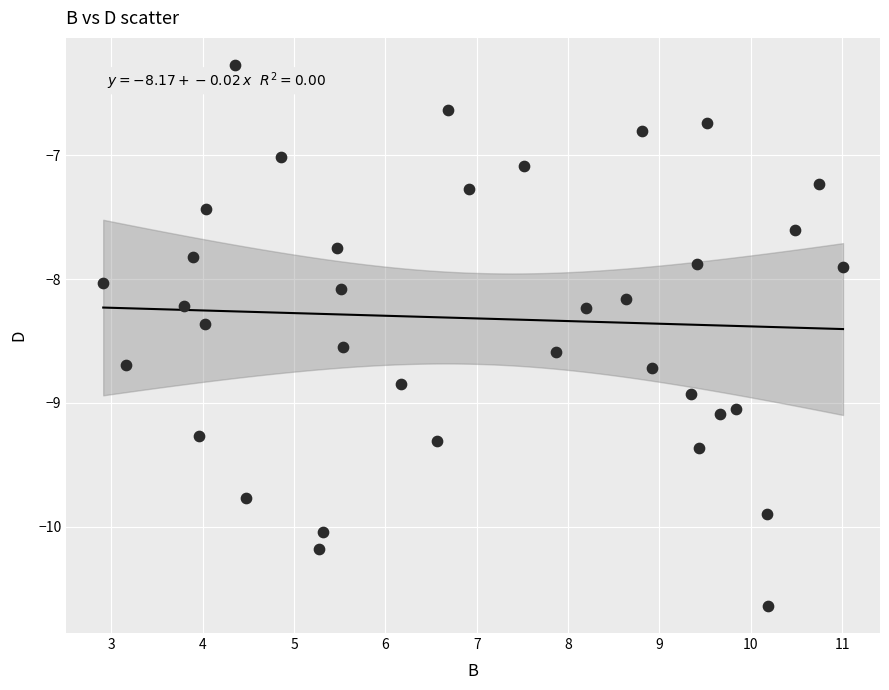

What is the range of X values (max minus min)?

8.1